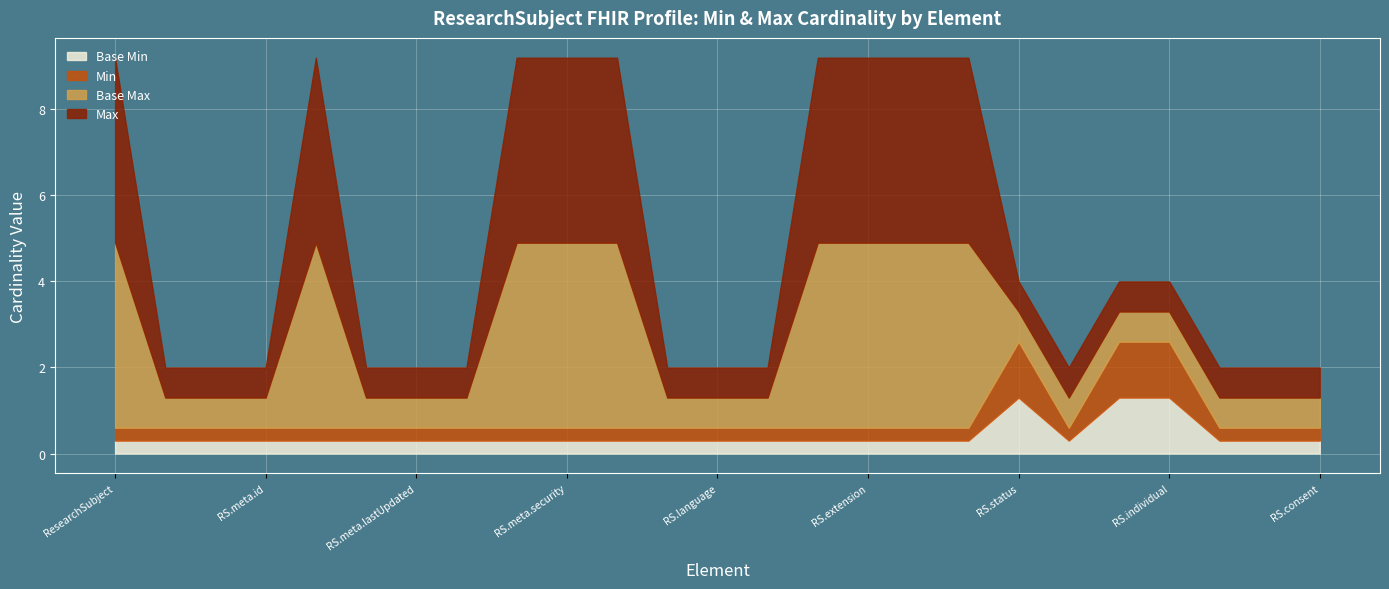

Which series has the largest total across all categories?

Base Max (numeric)